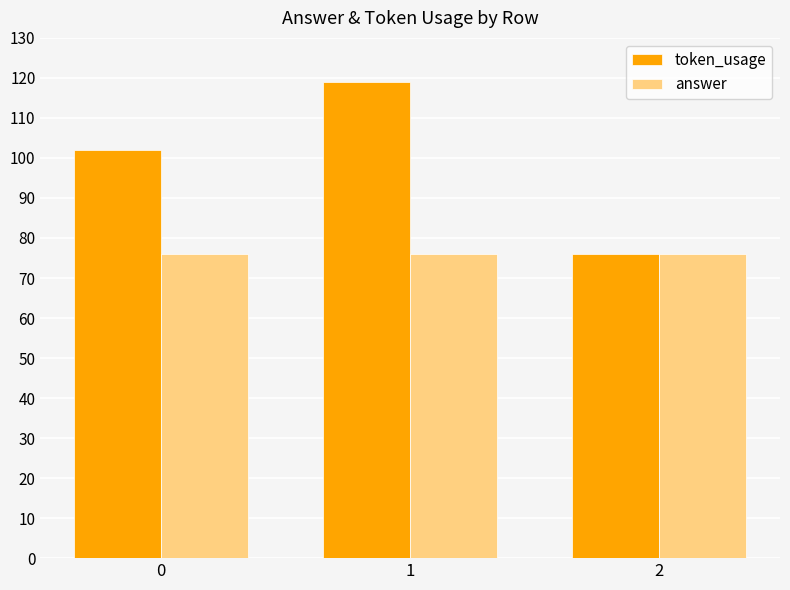

What value does the answer series have at 1?

76